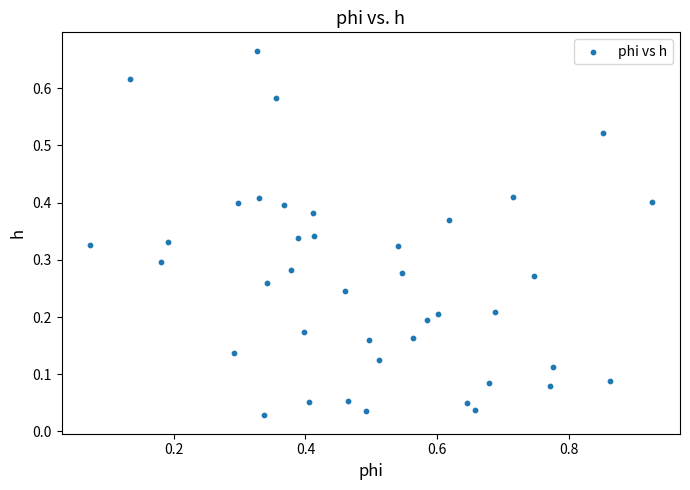

What is the range of X values (max minus min)?

0.9